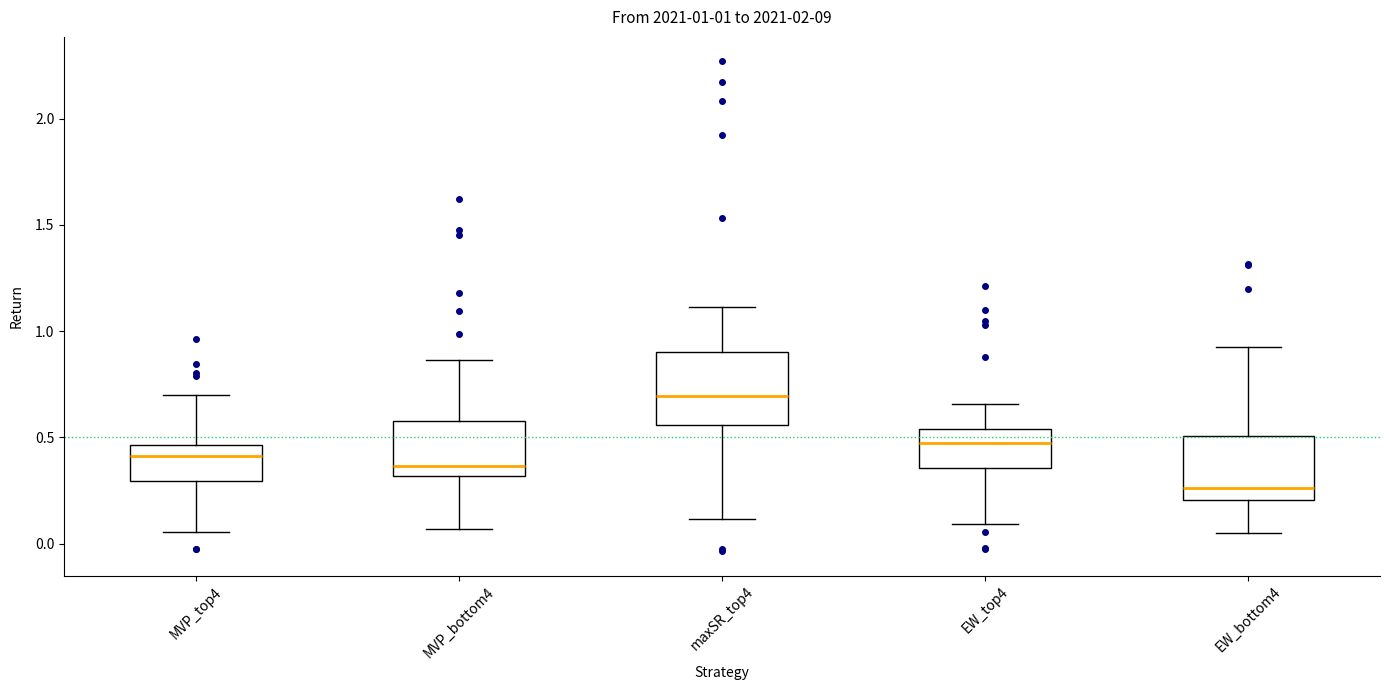

Which box has the highest median line?

maxSR_top4